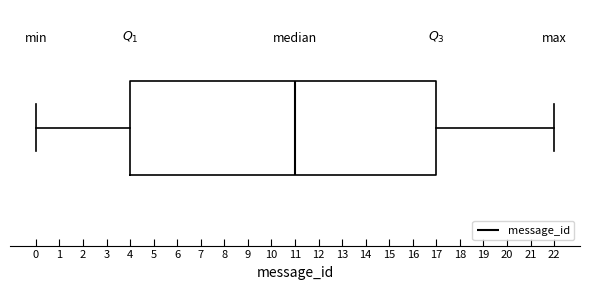

Read this box plot against the x-axis: the position of the median line, the range covered by the box, and the ends of both whiskers. The values are not printed on the chart, so give them approximately, as read against the axis.

median 11, box 4 to 17, whiskers 0 to 22